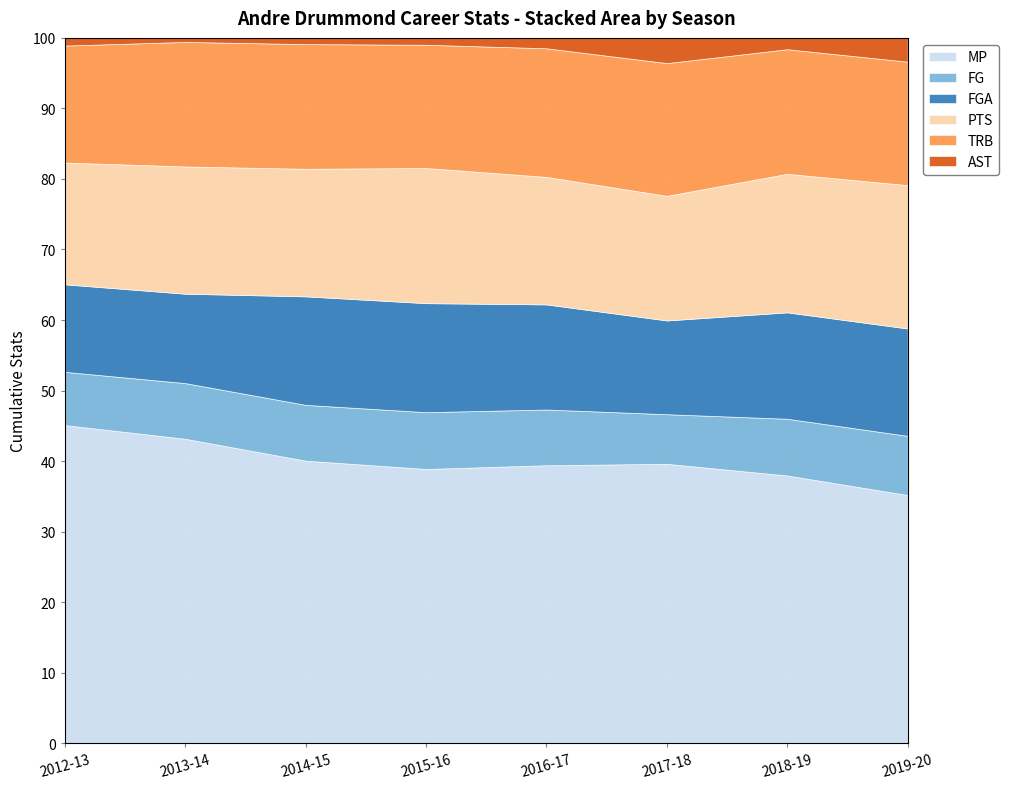

The value of MP at 2016-17 is 39.4. True or false?

True